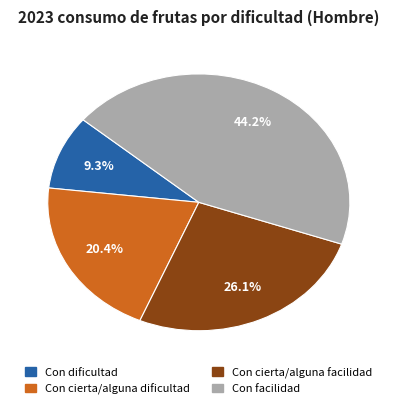

To the nearest percent, what is the average slice percentage?

25%